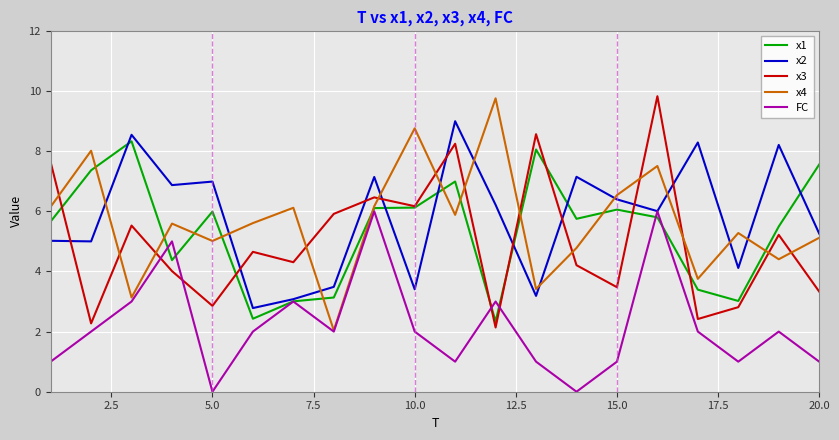

True or false: x2 and x4 intersect in this chart.

True